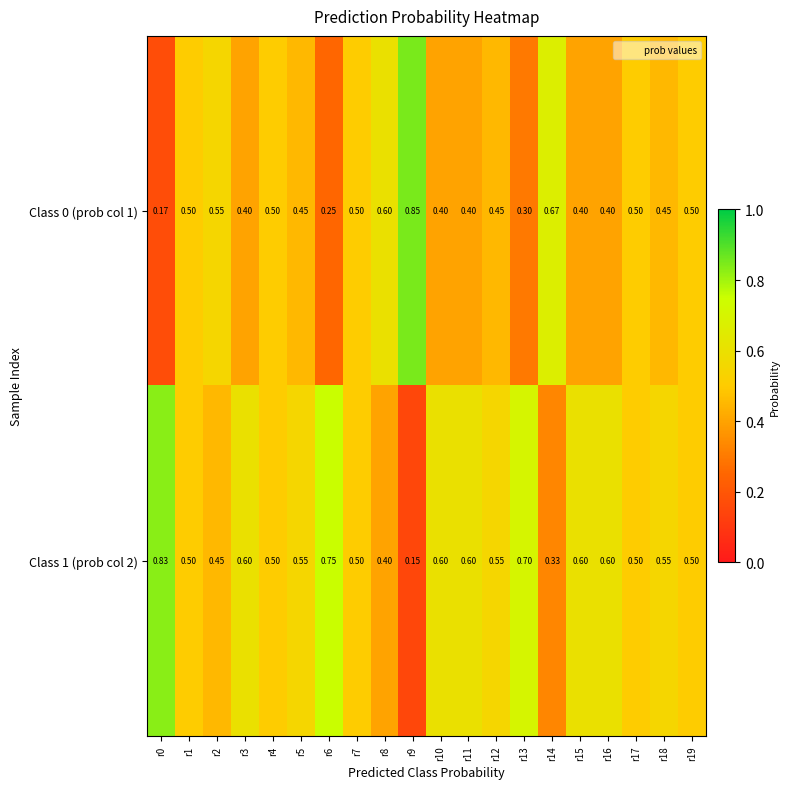

Is the value of Class 0 (prob col 1) at r18 greater than the value of Class 1 (prob col 2) at r9?

Yes